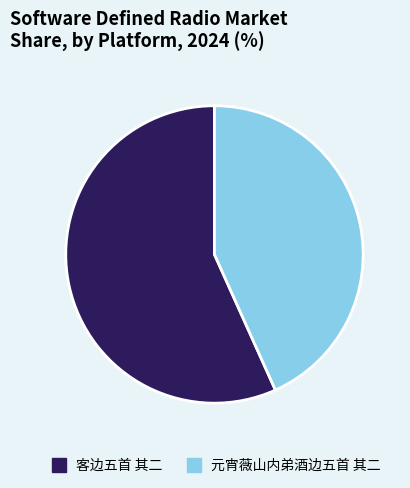

How many segments does this pie chart have?

2